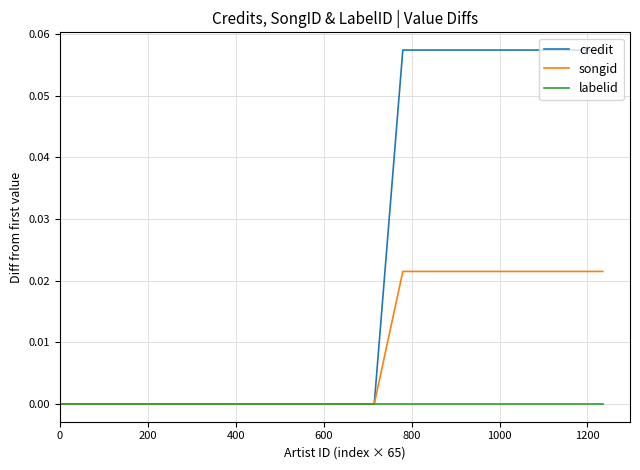

Rank the series by their average value, from lowest to highest.

labelid, songid, credit